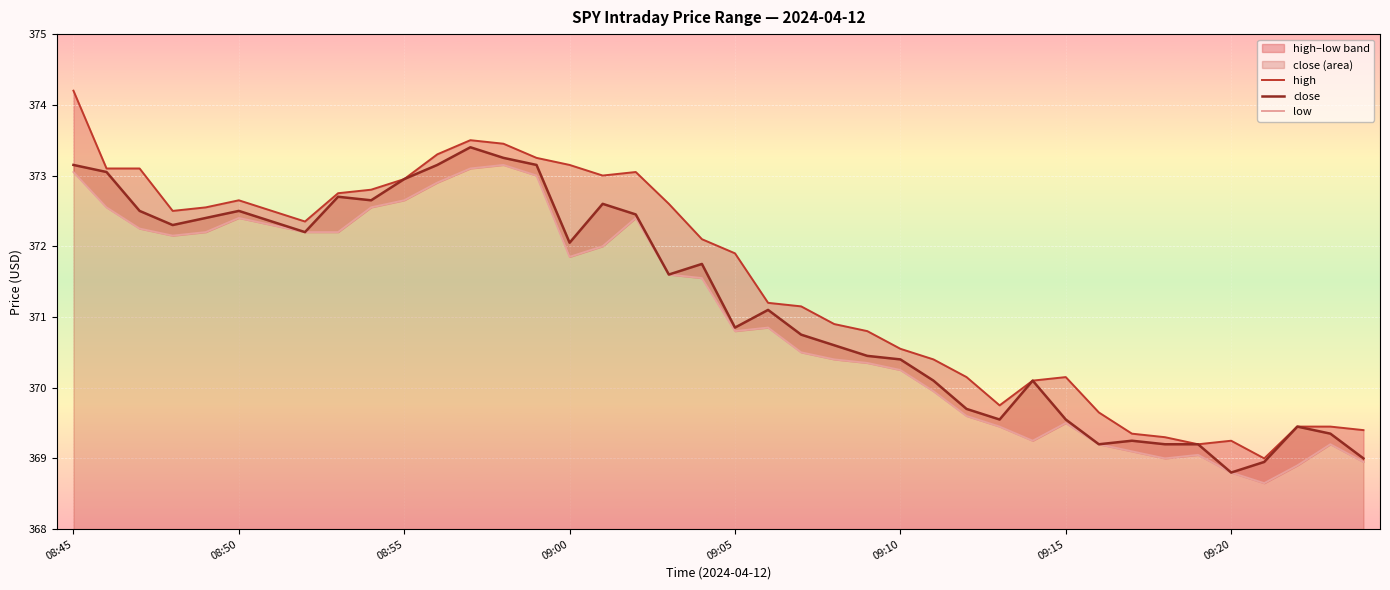

What is the minimum value for close?

368.8